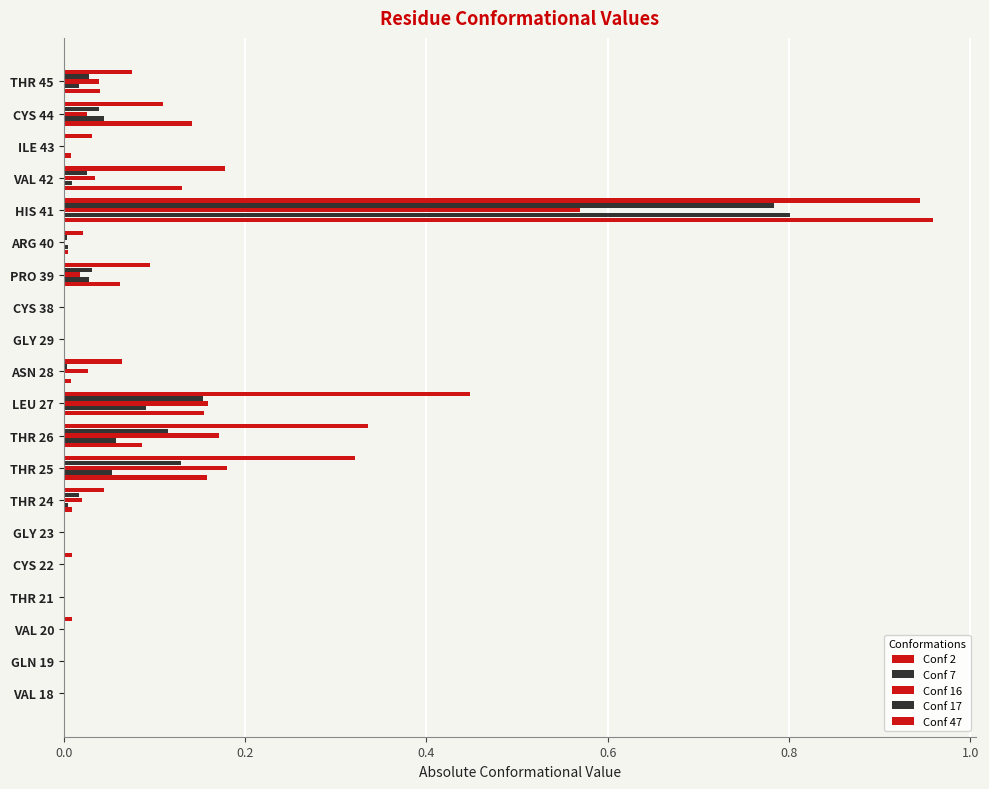

How many data points does each series have?

20